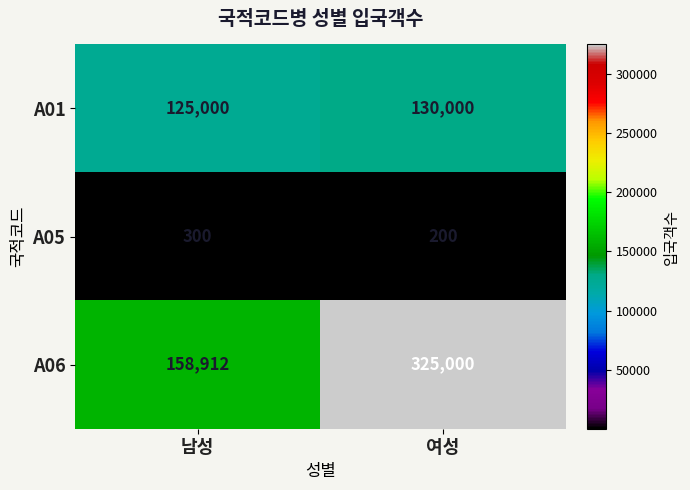

What is the maximum value shown in the chart?

325000